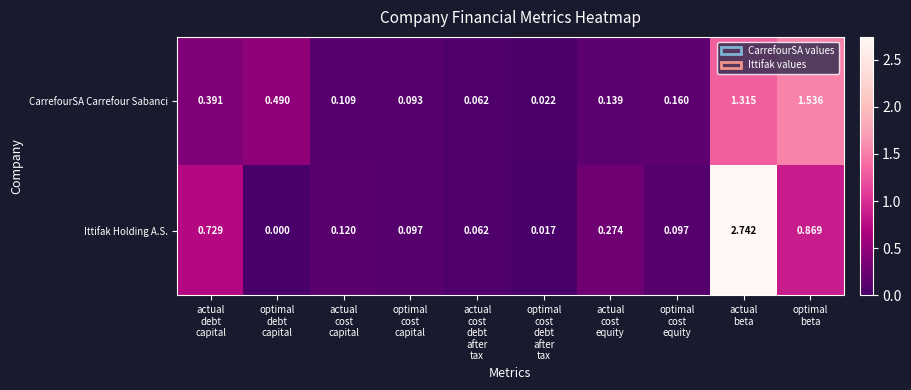

Which series has the largest total across all categories?

Ittifak Holding A.S.